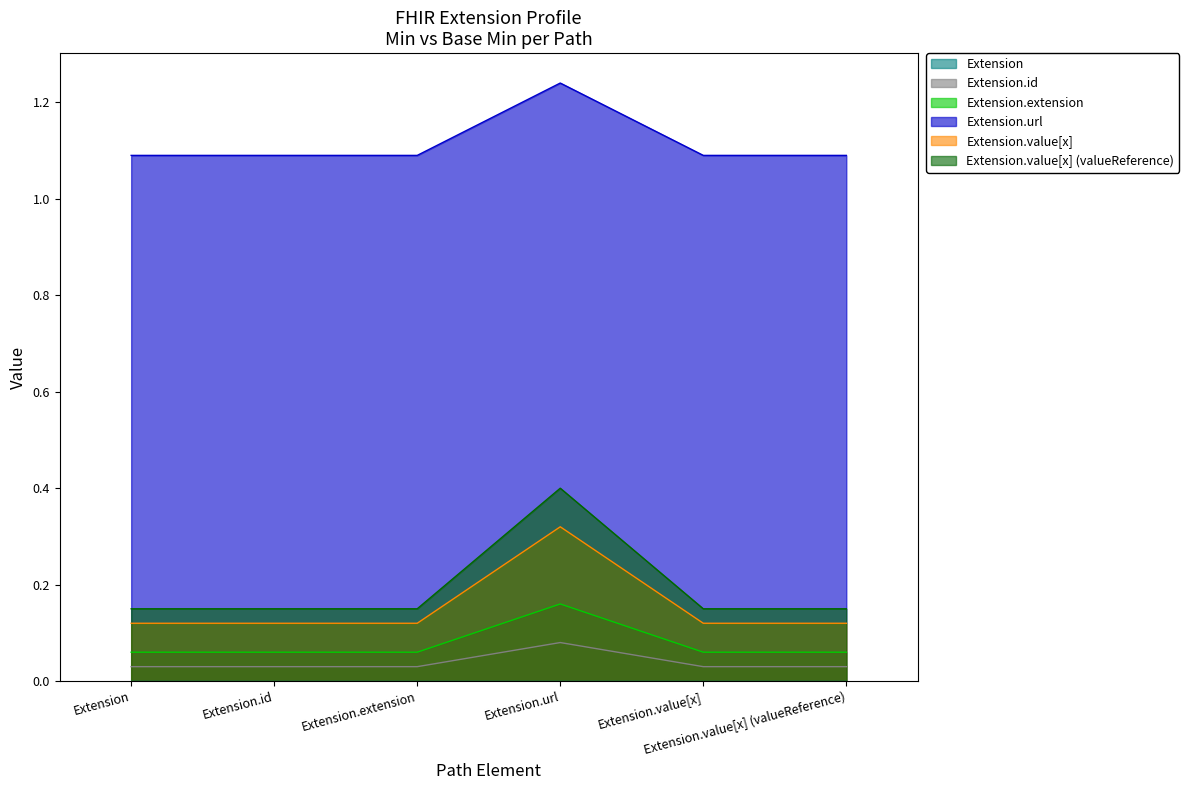

Does the chart have visible grid lines?

No